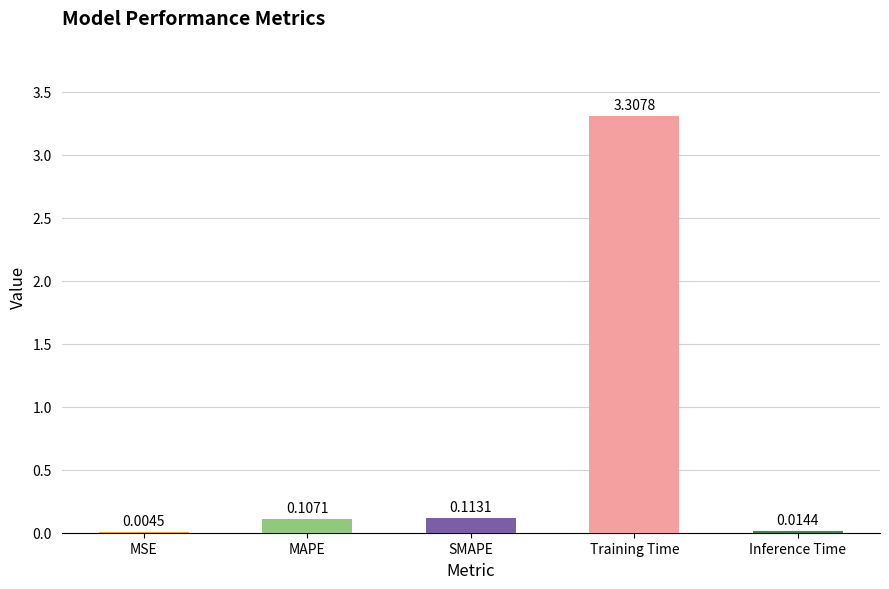

True or false: the data shows 0.8 at Training Time.

False